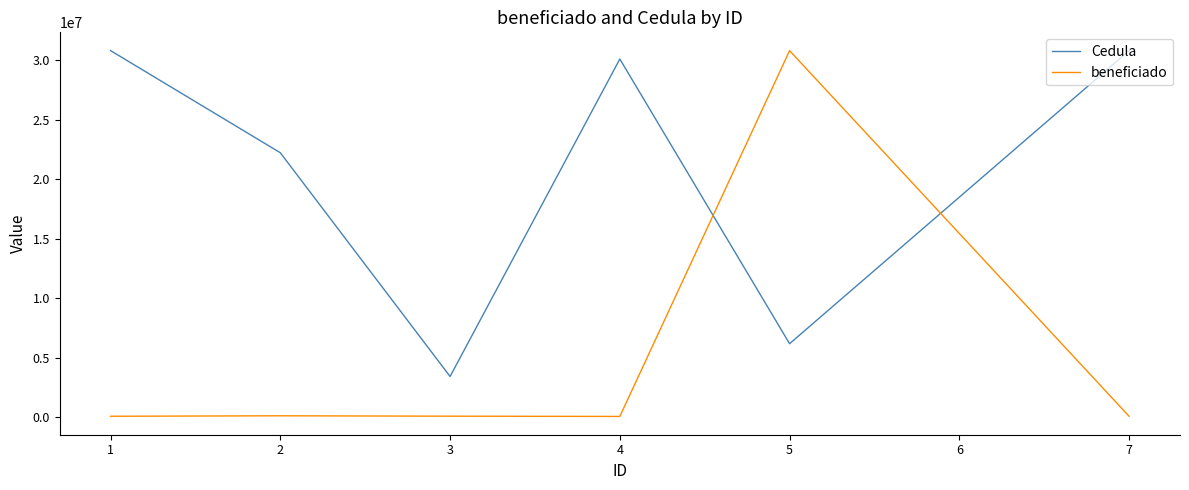

Between which two adjacent categories do Cedula and beneficiado first intersect?

4 and 5